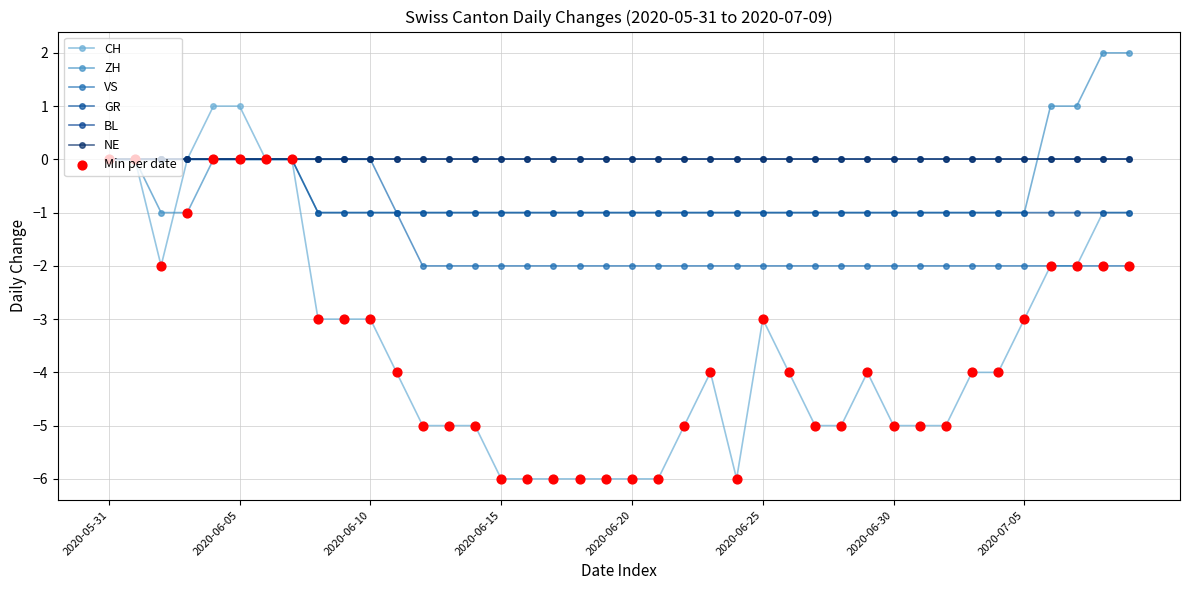

Which series has the largest total across all categories?

ZH